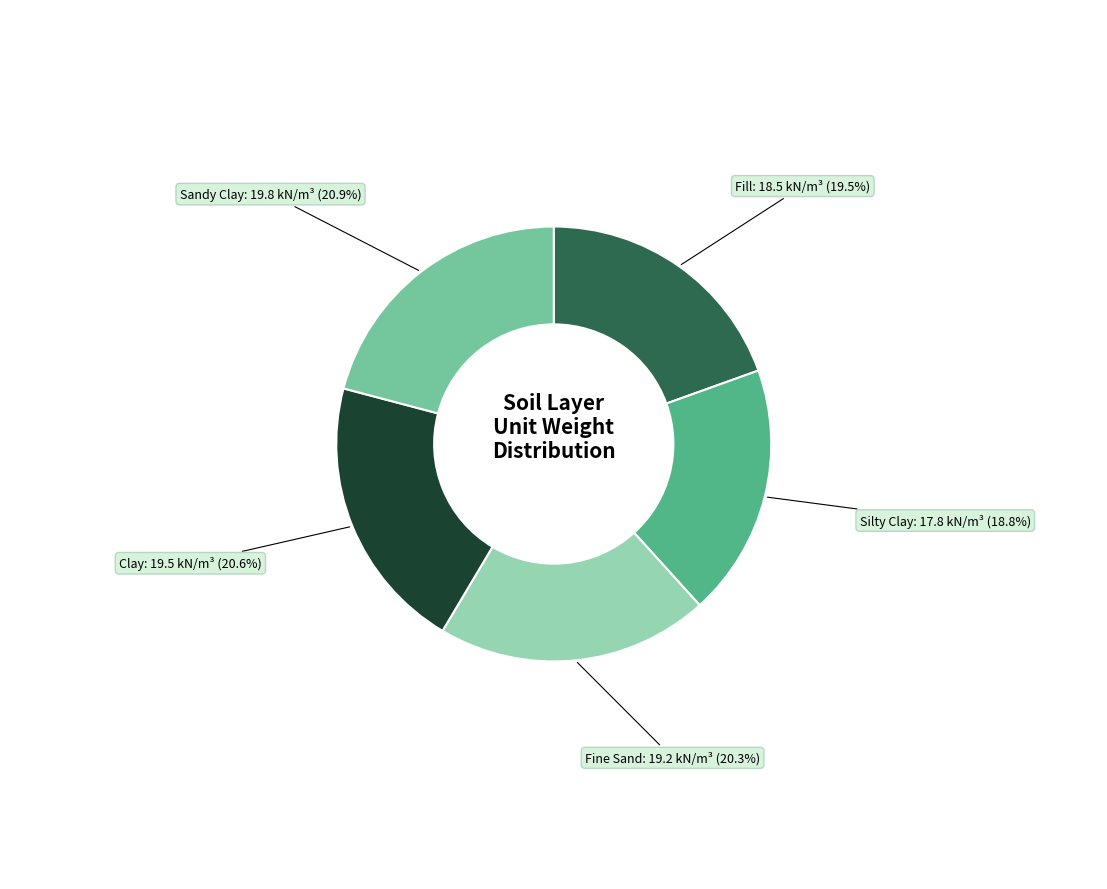

To the nearest percent, what is the average slice percentage?

20%